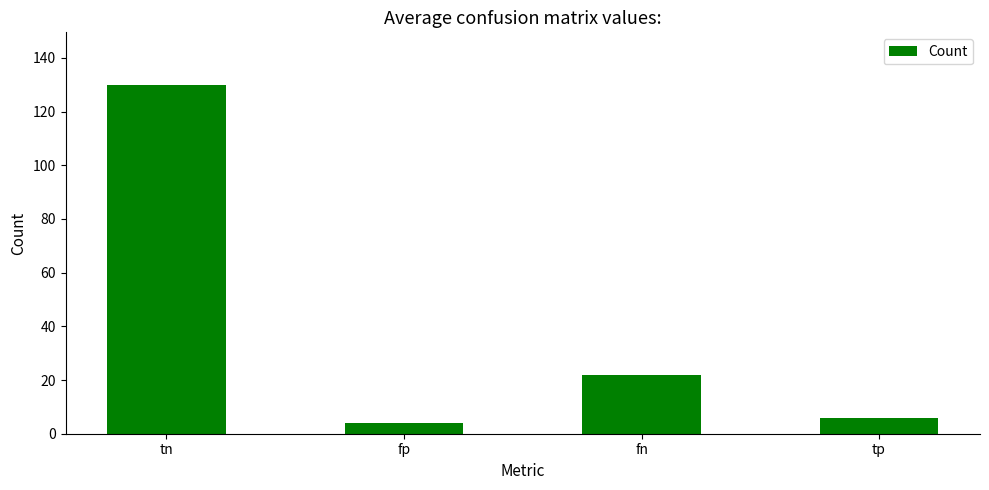

Reading left to right, list all the values displayed in this chart.

130	4	22	6